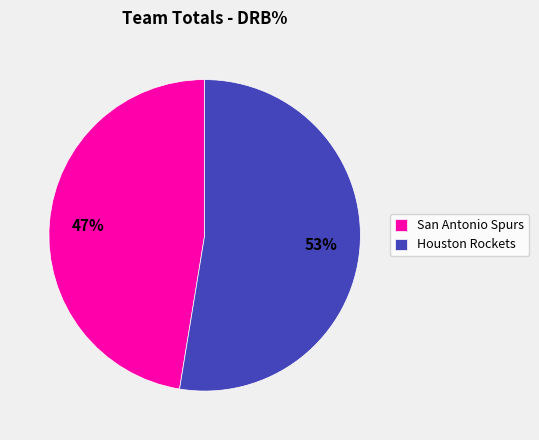

To the nearest percent, what percentage of the pie is San Antonio Spurs?

47%